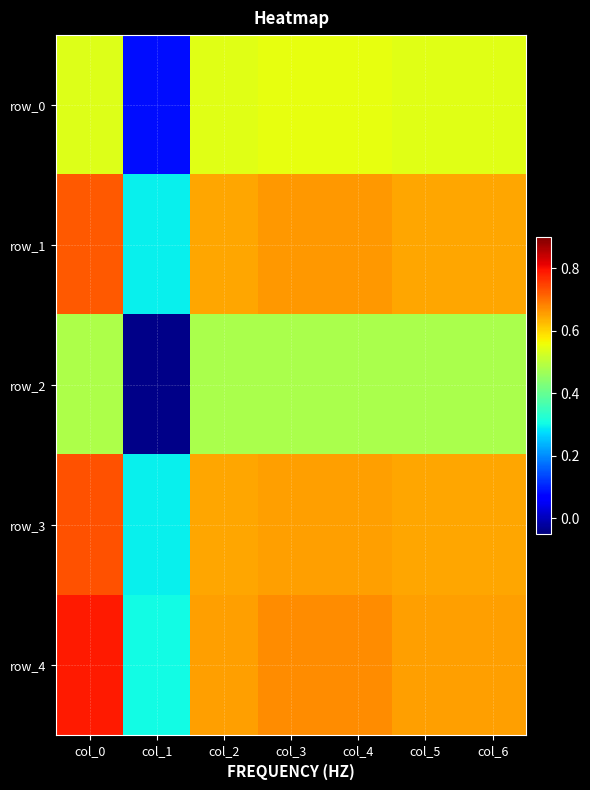

Reading left to right, transcribe all the data shown in this chart.

row_0: col_0=0.5	col_1=0.1	col_2=0.5	col_3=0.6	col_4=0.6	col_5=0.5	col_6=0.5
row_1: col_0=0.7	col_1=0.3	col_2=0.6	col_3=0.7	col_4=0.7	col_5=0.6	col_6=0.6
row_2: col_0=0.5	col_1=-0.0	col_2=0.5	col_3=0.5	col_4=0.5	col_5=0.5	col_6=0.5
row_3: col_0=0.7	col_1=0.3	col_2=0.6	col_3=0.7	col_4=0.7	col_5=0.6	col_6=0.6
row_4: col_0=0.8	col_1=0.3	col_2=0.7	col_3=0.7	col_4=0.7	col_5=0.7	col_6=0.7